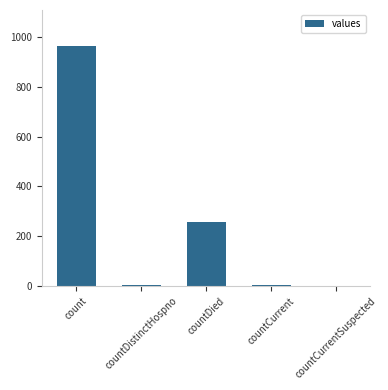

What is the greatest value displayed?

964